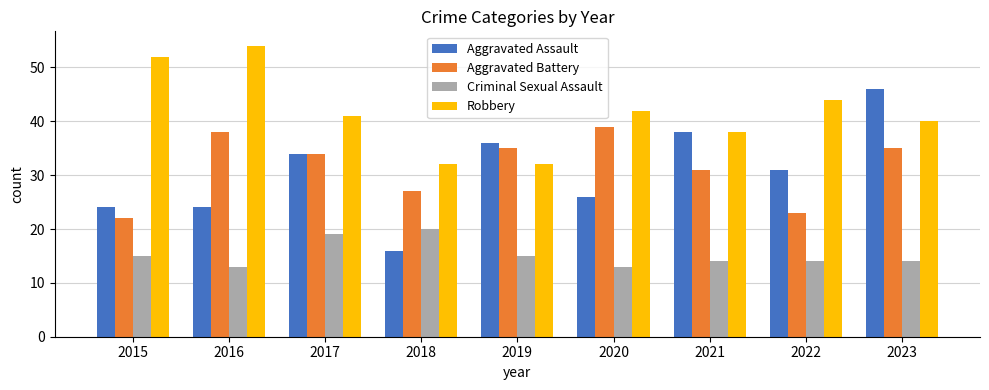

Which label corresponds to the largest value in the chart?

2016